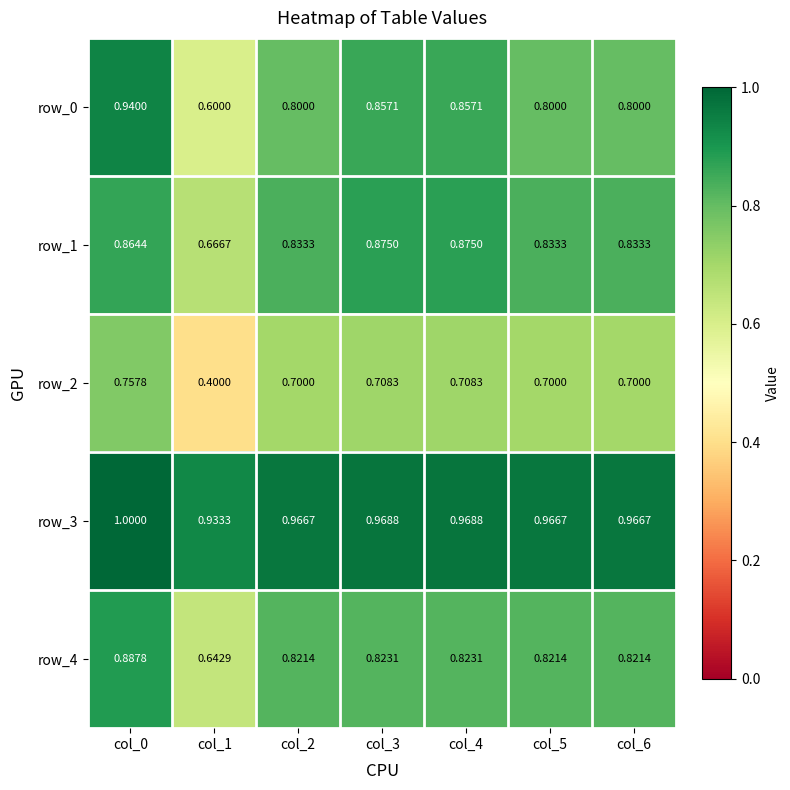

What is the difference between the highest and lowest values at col_6?

0.3